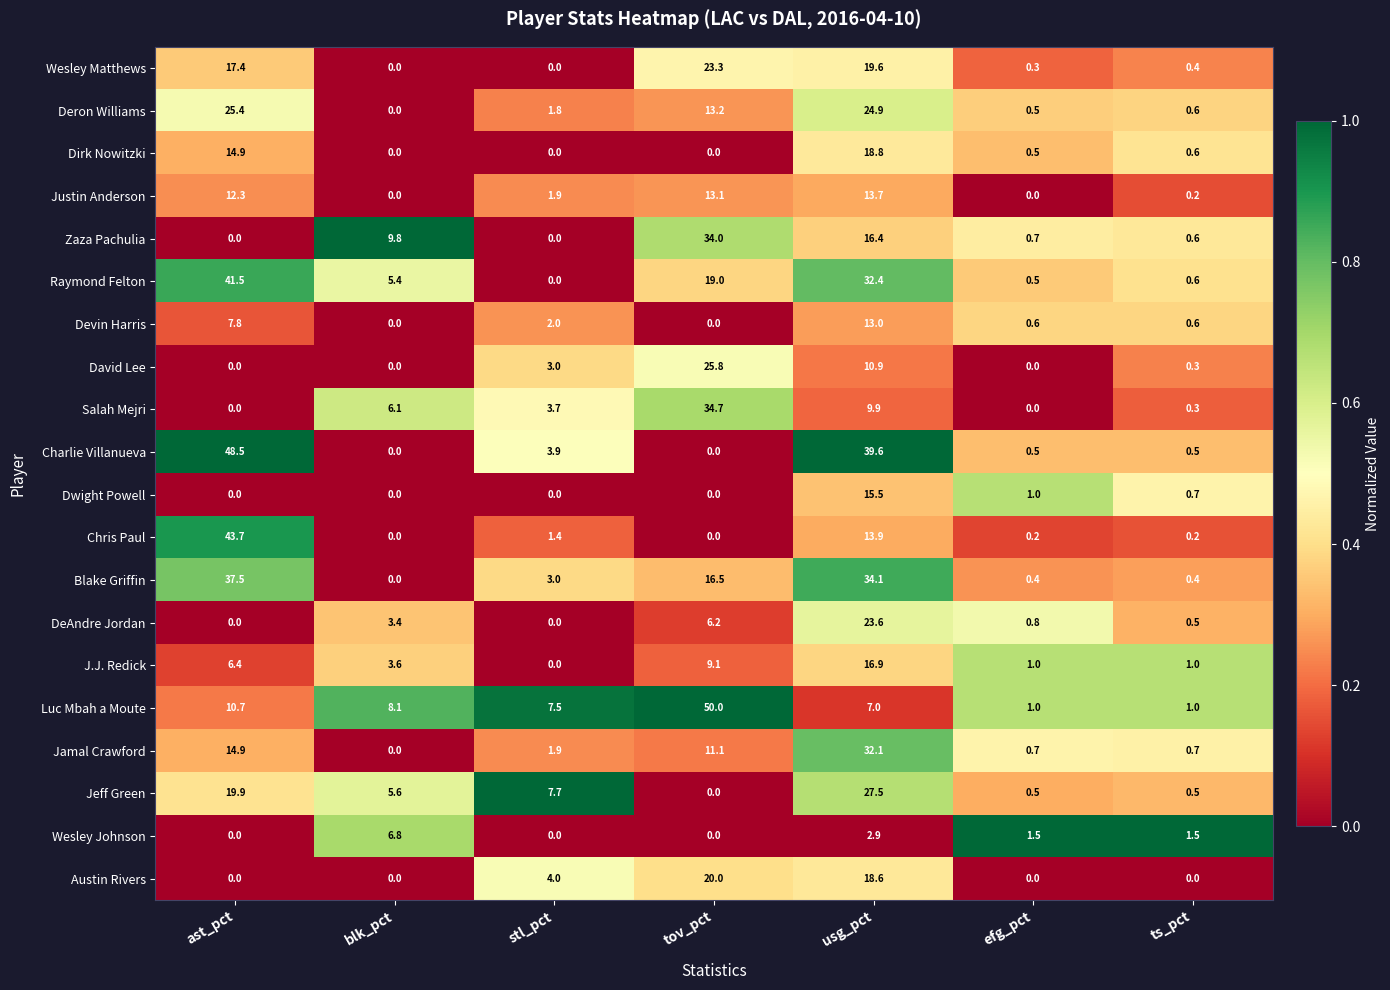

List the labels in order of Deron Williams value, largest first.

ast_pct, usg_pct, tov_pct, stl_pct, ts_pct, efg_pct, blk_pct